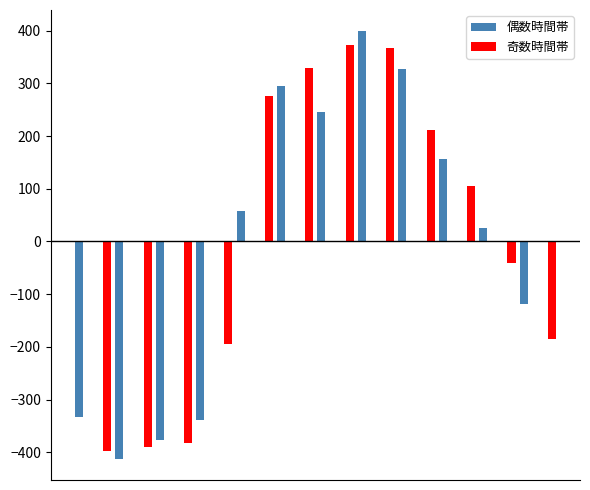

Are the bars horizontal?

No